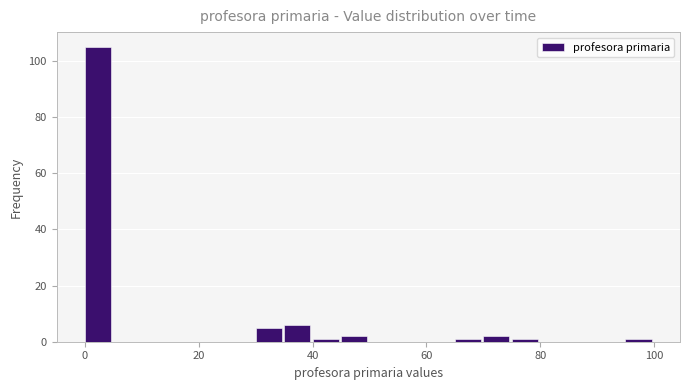

Read against the x-axis, roughly where is the centre of the tallest bar?

2